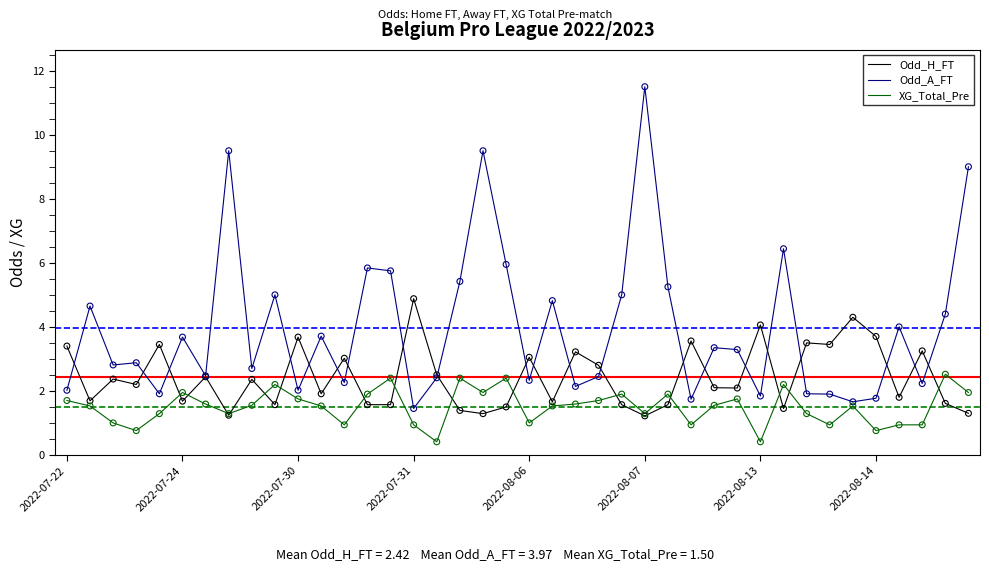

Which series has the widest spread of values?

Odd_A_FT